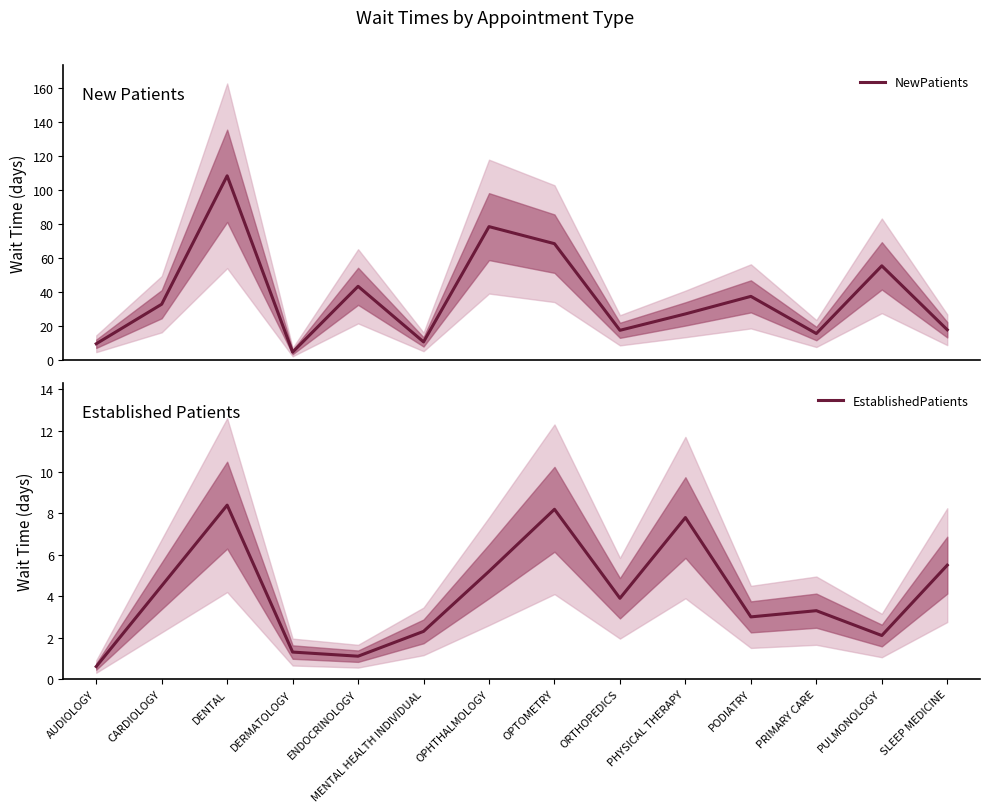

Reading left to right, extract all data points from this chart.

NewPatients: AUDIOLOGY=9.8	CARDIOLOGY=33.0	DENTAL=108.3	DERMATOLOGY=4.9	ENDOCRINOLOGY=43.5	MENTAL HEALTH INDIVIDUAL=10.9	OPHTHALMOLOGY=78.5	OPTOMETRY=68.5	ORTHOPEDICS=17.7	PHYSICAL THERAPY=27.3	PODIATRY=37.6	PRIMARY CARE=15.8	PULMONOLOGY=55.5	SLEEP MEDICINE=18.0
EstablishedPatients: AUDIOLOGY=0.6	CARDIOLOGY=4.5	DENTAL=8.4	DERMATOLOGY=1.3	ENDOCRINOLOGY=1.1	MENTAL HEALTH INDIVIDUAL=2.3	OPHTHALMOLOGY=5.2	OPTOMETRY=8.2	ORTHOPEDICS=3.9	PHYSICAL THERAPY=7.8	PODIATRY=3.0	PRIMARY CARE=3.3	PULMONOLOGY=2.1	SLEEP MEDICINE=5.5